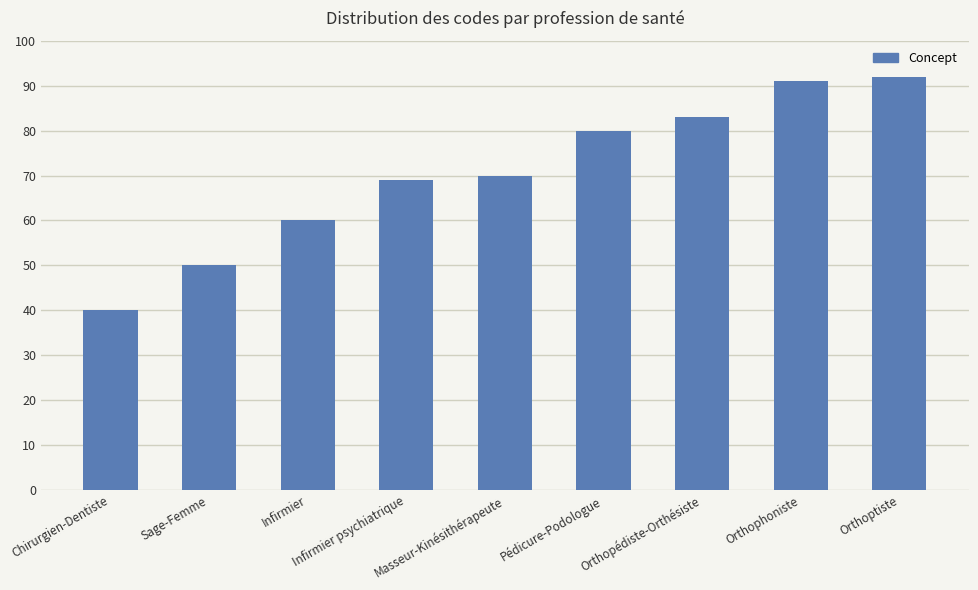

Which label corresponds to the largest value in the chart?

Orthoptiste